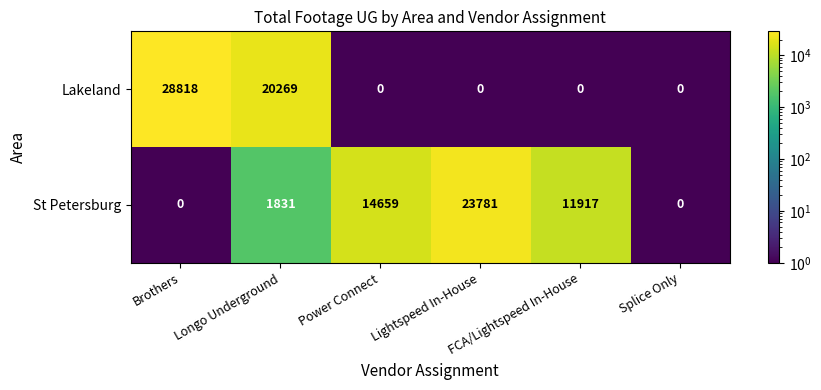

Which series has the largest range (max minus min)?

Lakeland